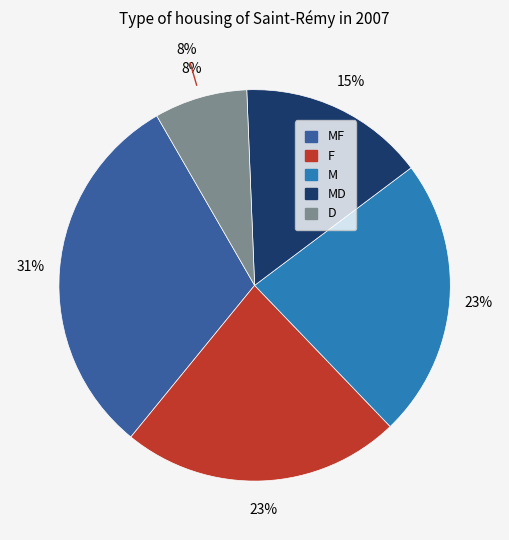

What percentage is NOT represented by D?

92.3%